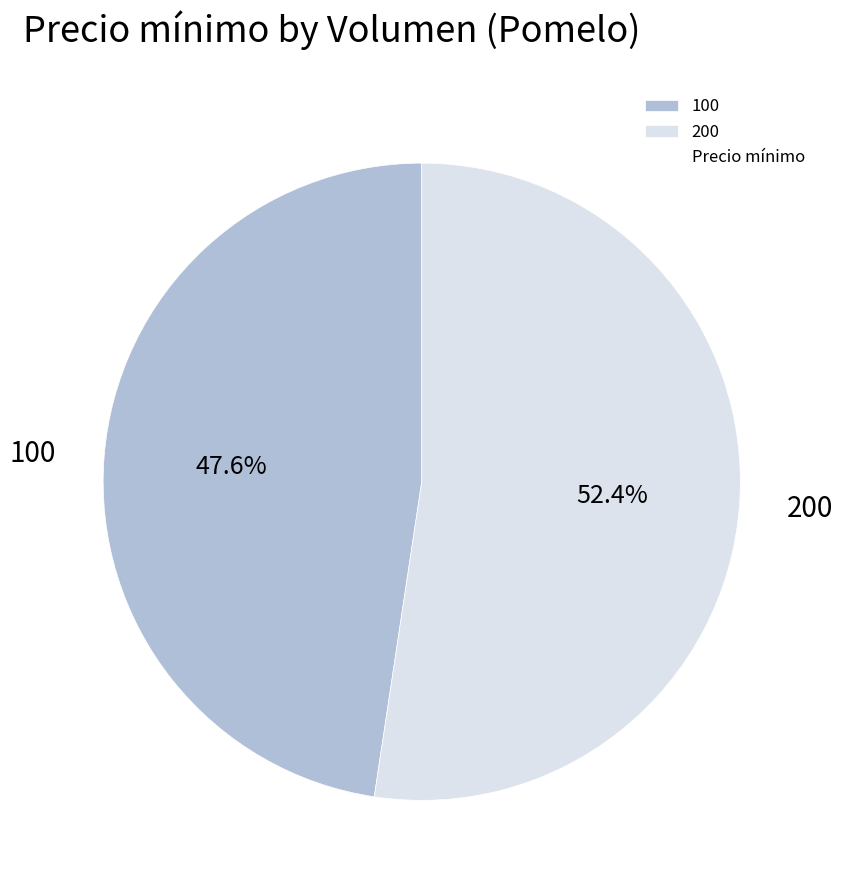

To the nearest percent, what percentage of the pie is 100?

48%